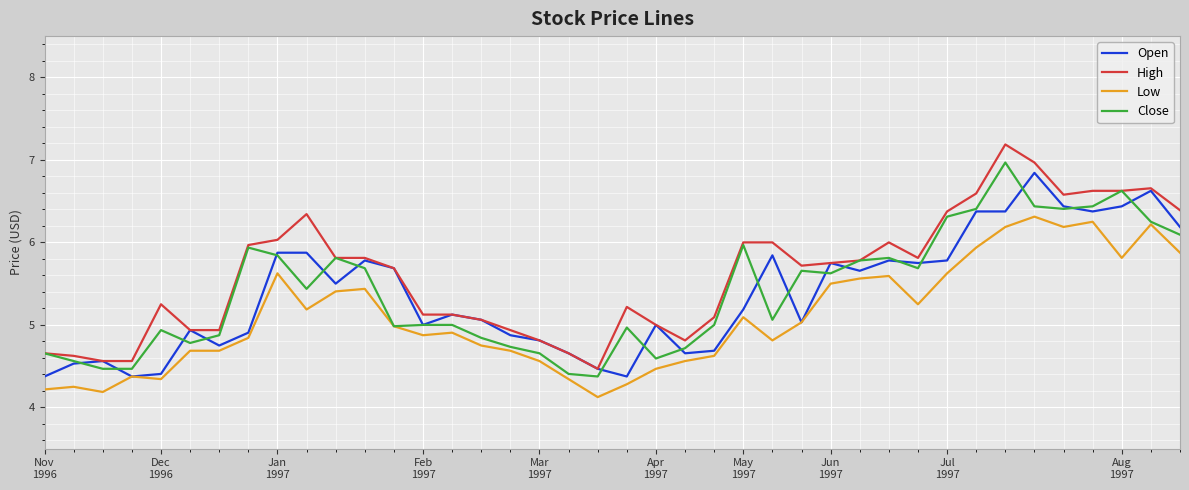

What is the sum of all Close values?

216.3